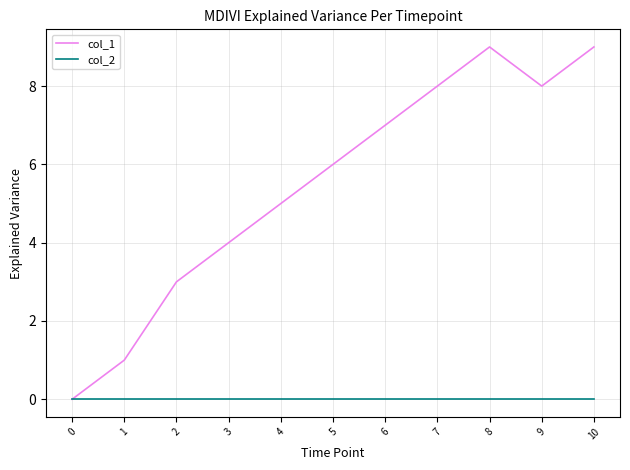

How many lines are shown in the chart?

2